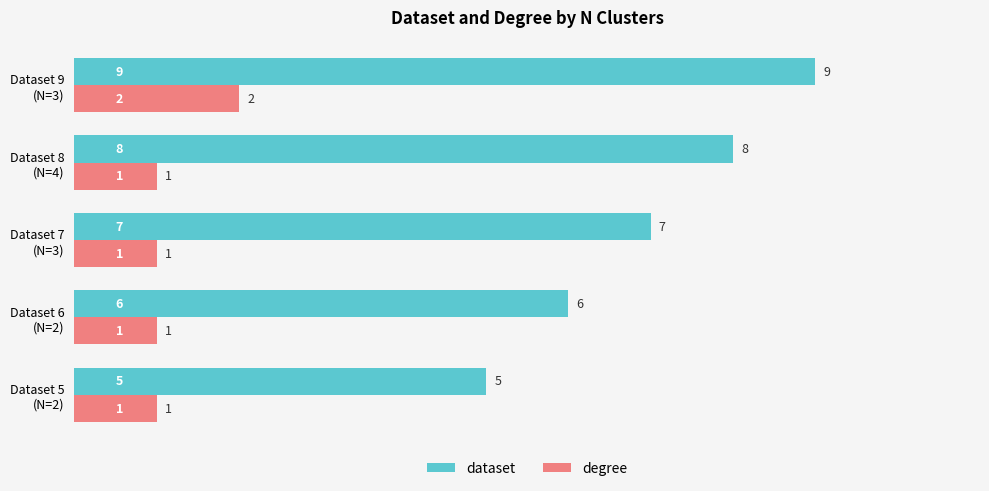

Which series has the largest total across all categories?

dataset